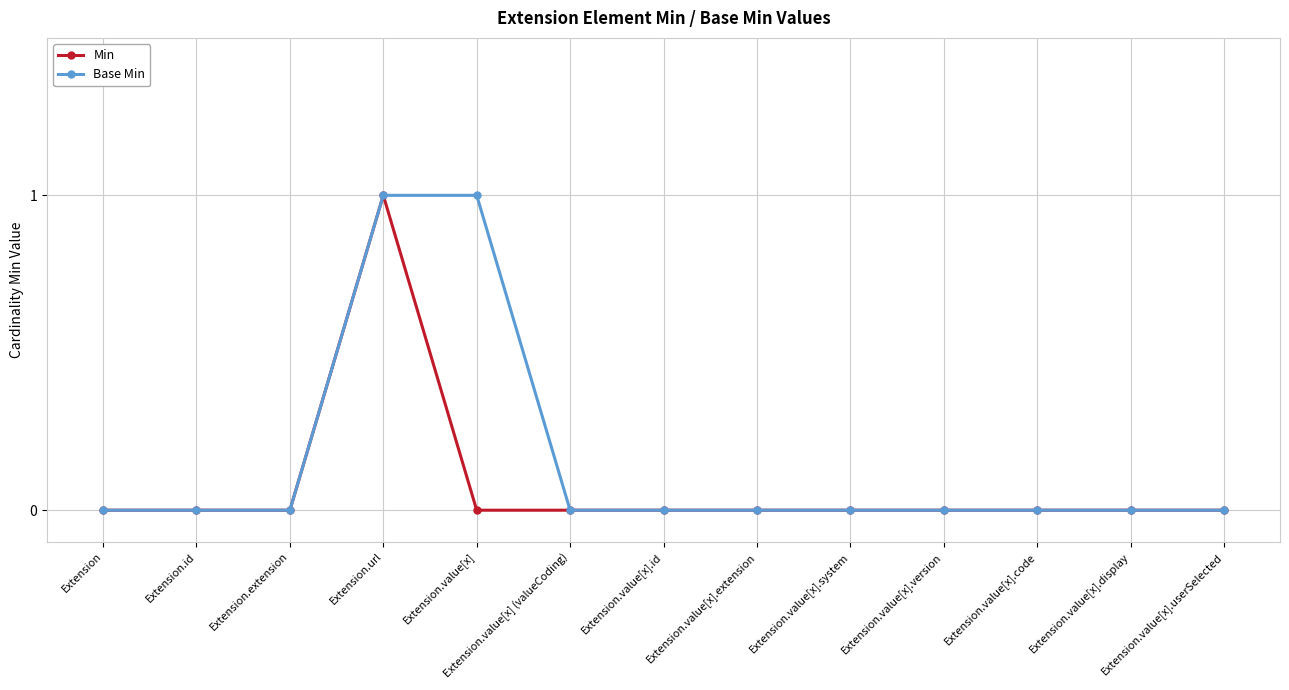

Count the number of categories in the chart.

13